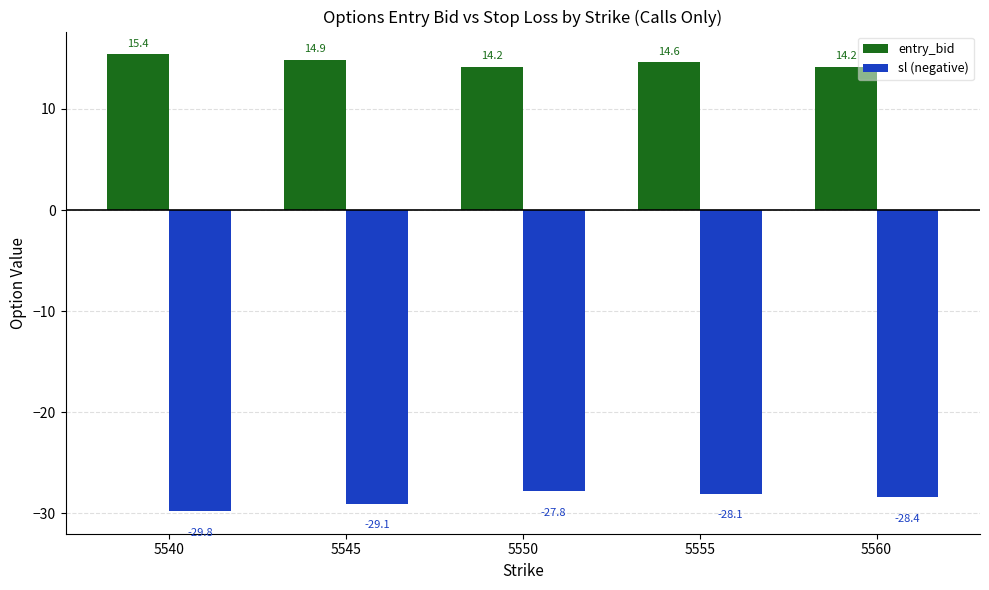

What is the difference between the maximum and minimum values in the sl (negative) series?

1.9